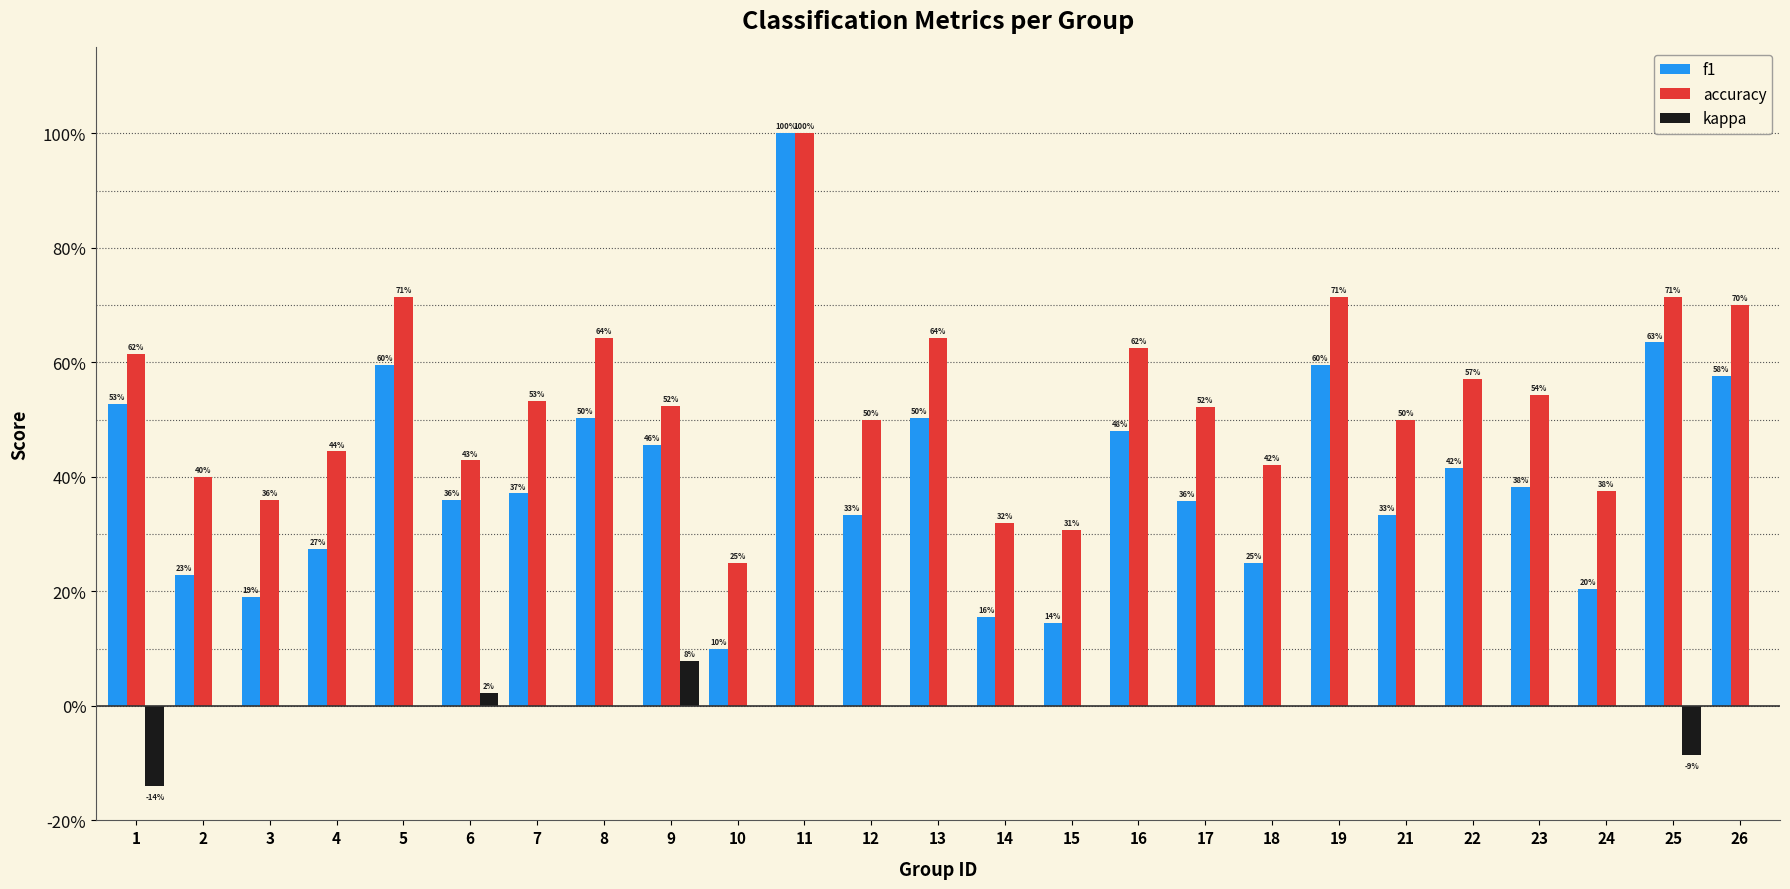

The accuracy series shows 0.7 at 2. True or false?

False